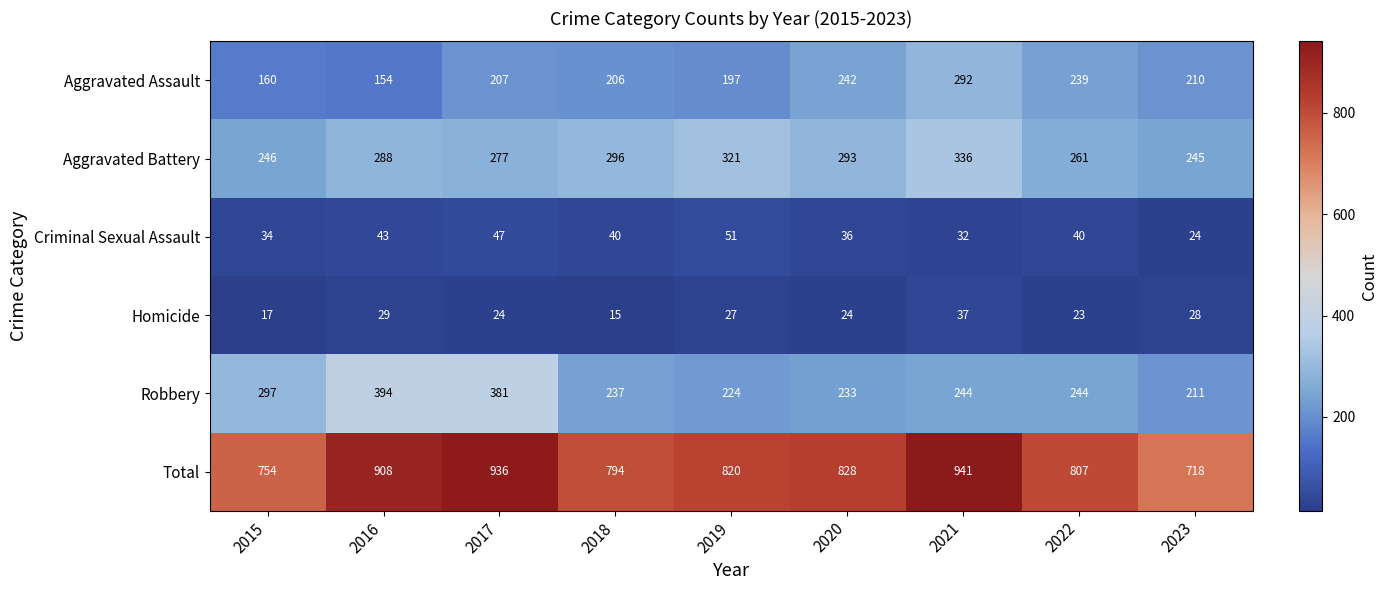

Rank the series by their maximum value, from highest to lowest.

Total, Robbery, Aggravated Battery, Aggravated Assault, Criminal Sexual Assault, Homicide